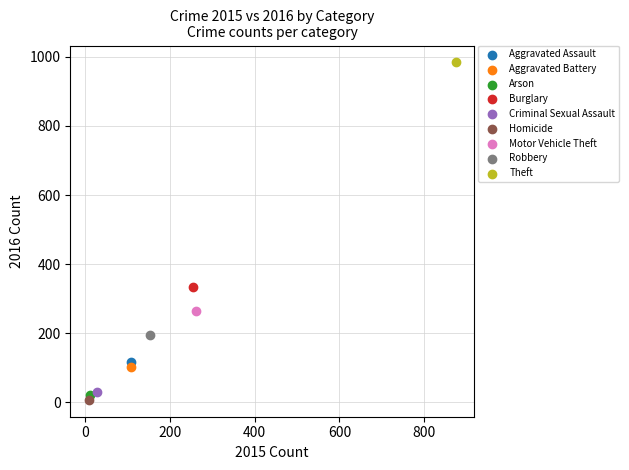

Which series reaches the maximum Y coordinate?

Theft